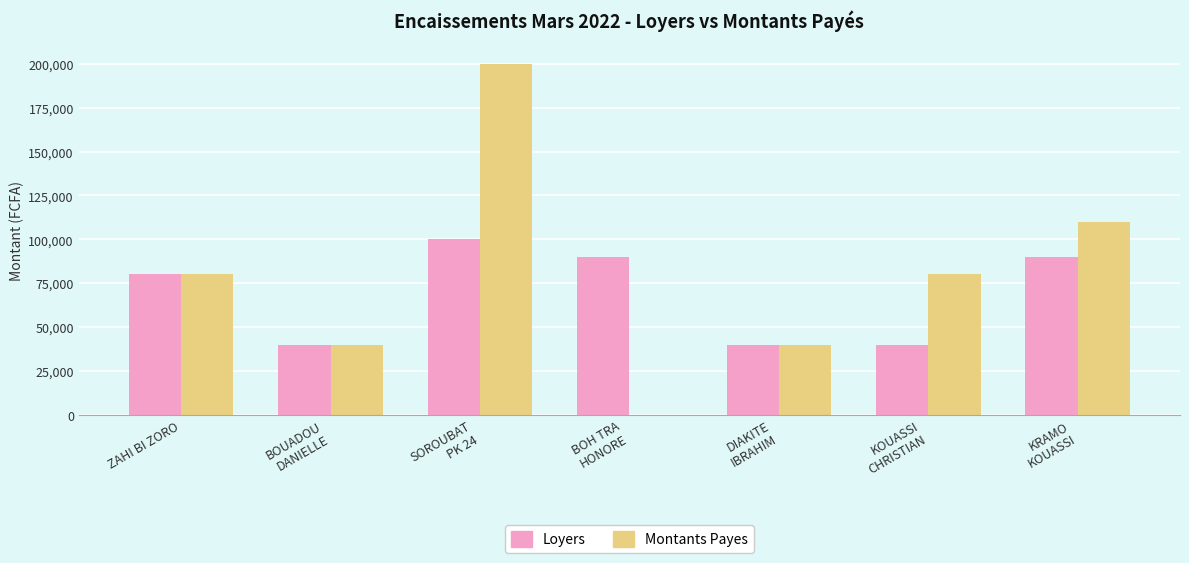

Reading left to right, extract all data points from this chart.

Loyers: ZAHI BI ZORO=80000	BOUADOU
DANIELLE=40000	SOROUBAT
PK 24=100000	BOH TRA
HONORE=90000	DIAKITE
IBRAHIM=40000	KOUASSI
CHRISTIAN=40000	KRAMO
KOUASSI=90000
Montants Payes: ZAHI BI ZORO=80000	BOUADOU
DANIELLE=40000	SOROUBAT
PK 24=200000	BOH TRA
HONORE=0	DIAKITE
IBRAHIM=40000	KOUASSI
CHRISTIAN=80000	KRAMO
KOUASSI=110000